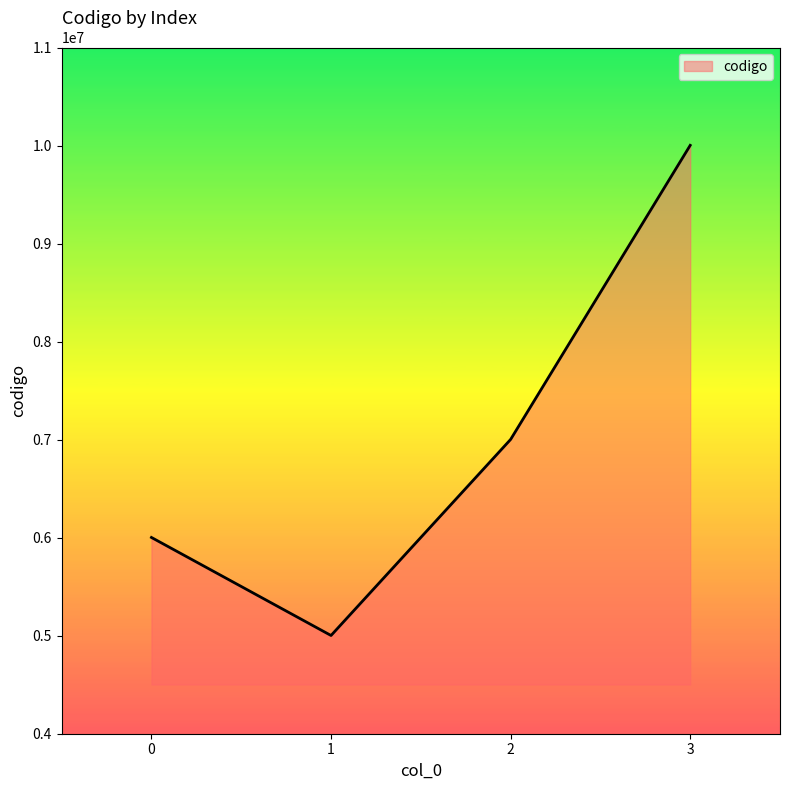

The value at 0 is 6002021. True or false?

True